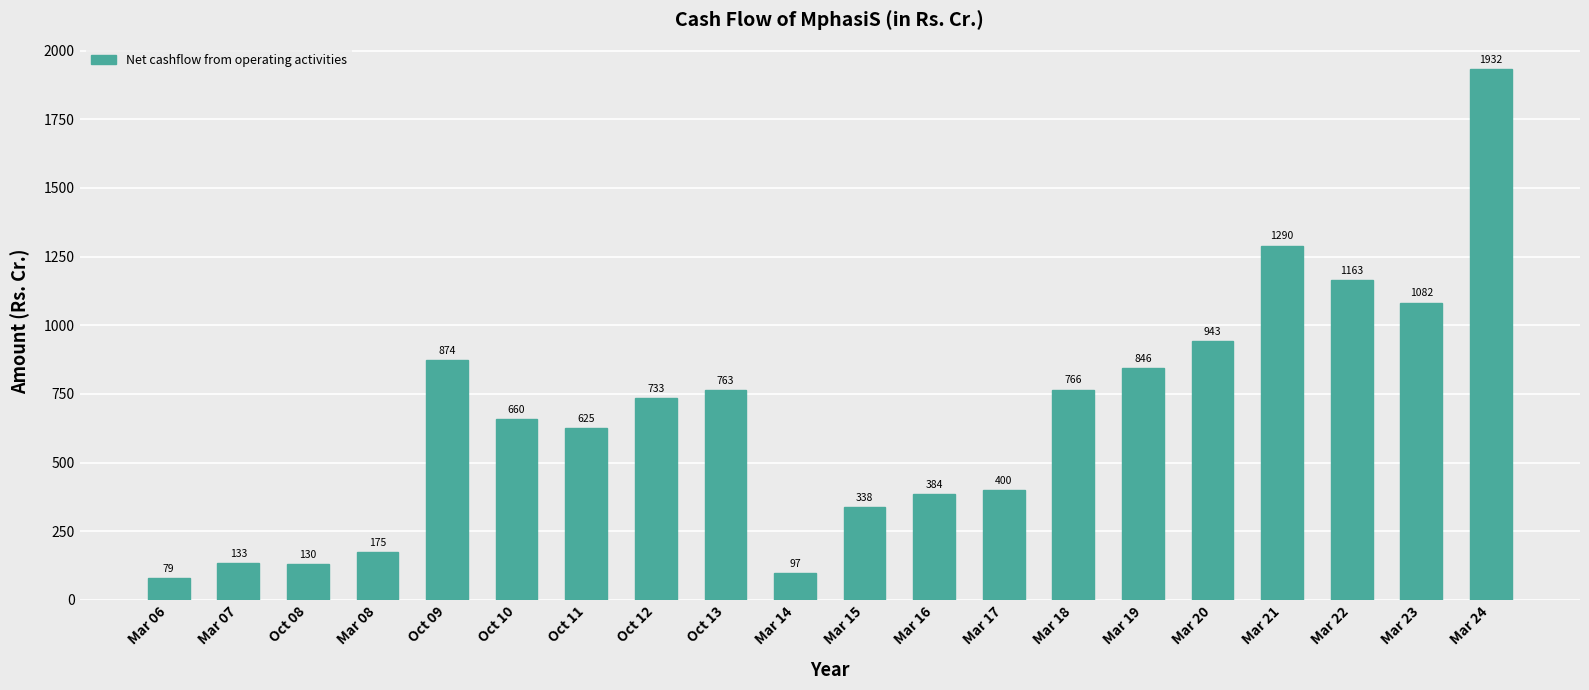

What is the smallest value displayed?

79.1